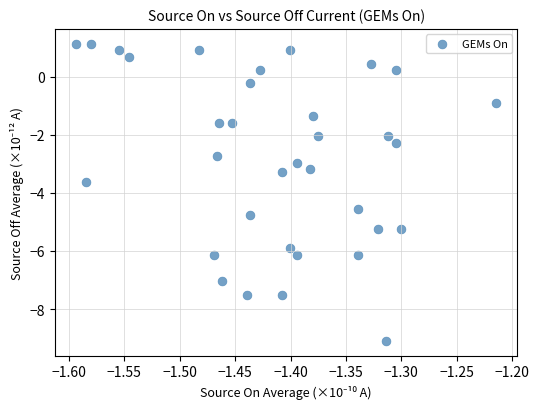

What is the range of Y values (max minus min)?

10.2